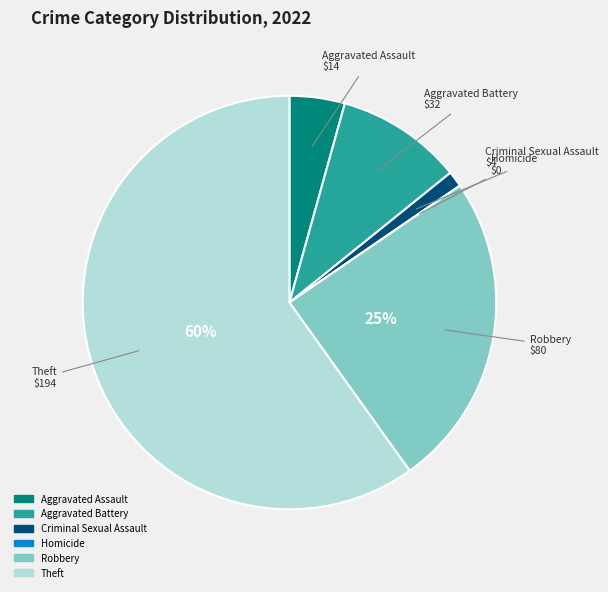

Which has a higher value, Theft or Aggravated Assault?

Theft